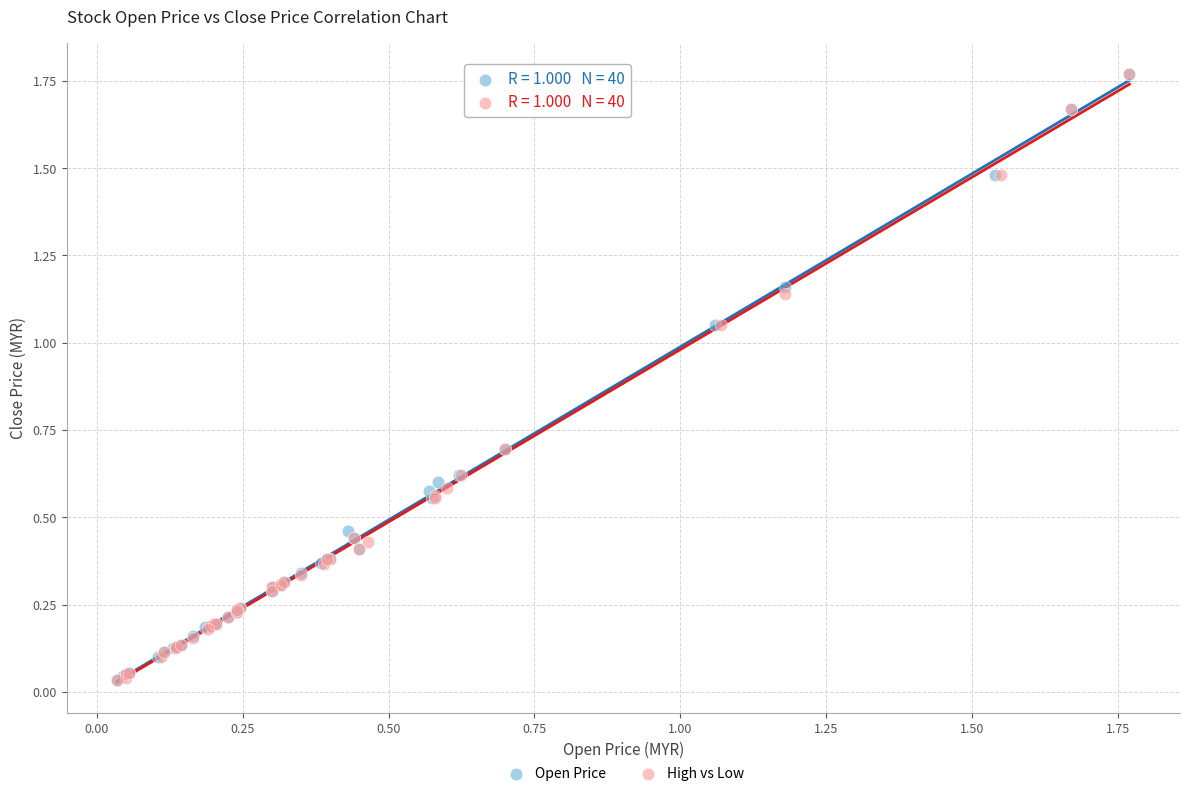

What are all the series names shown in the legend?

Open Price, High vs Low